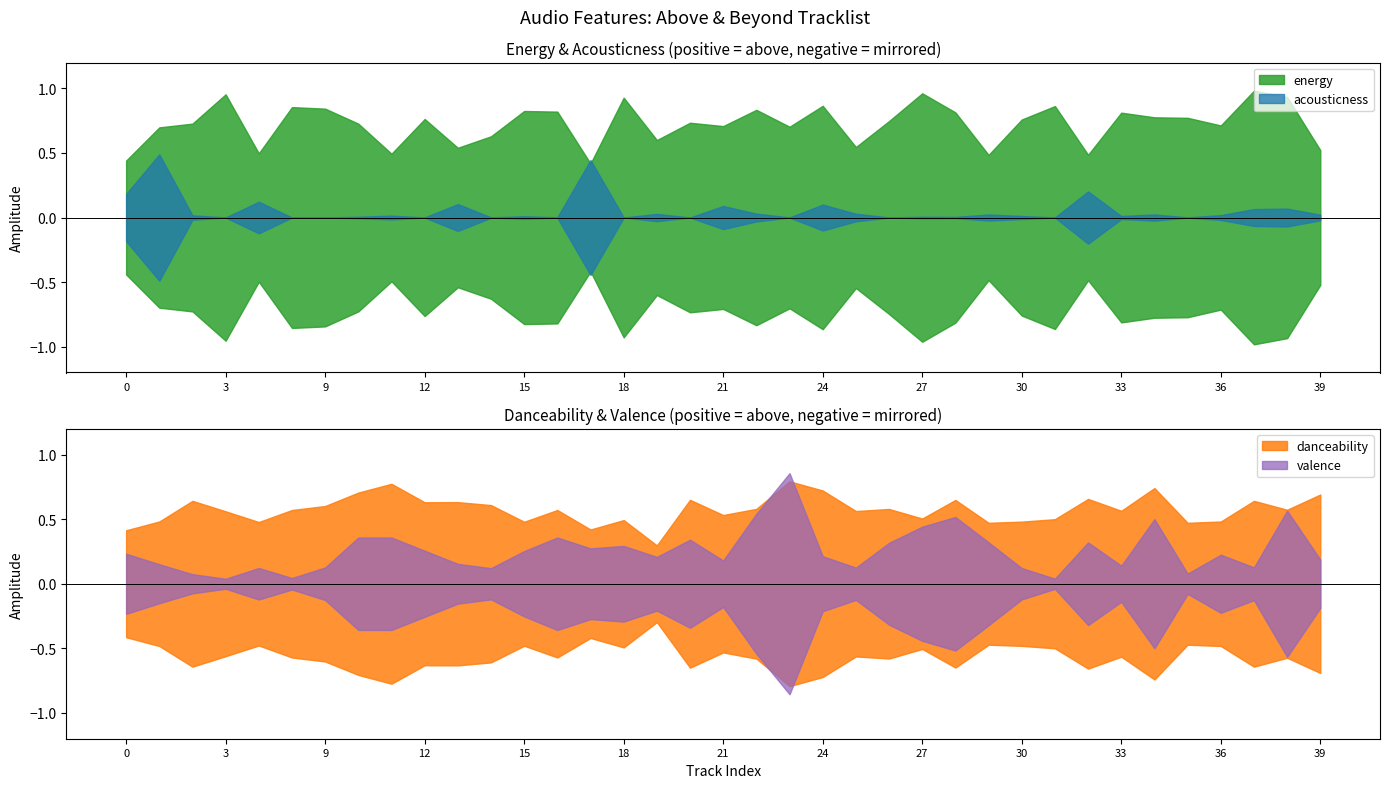

List the series in order of their peak value, lowest first.

acousticness, danceability, valence, energy